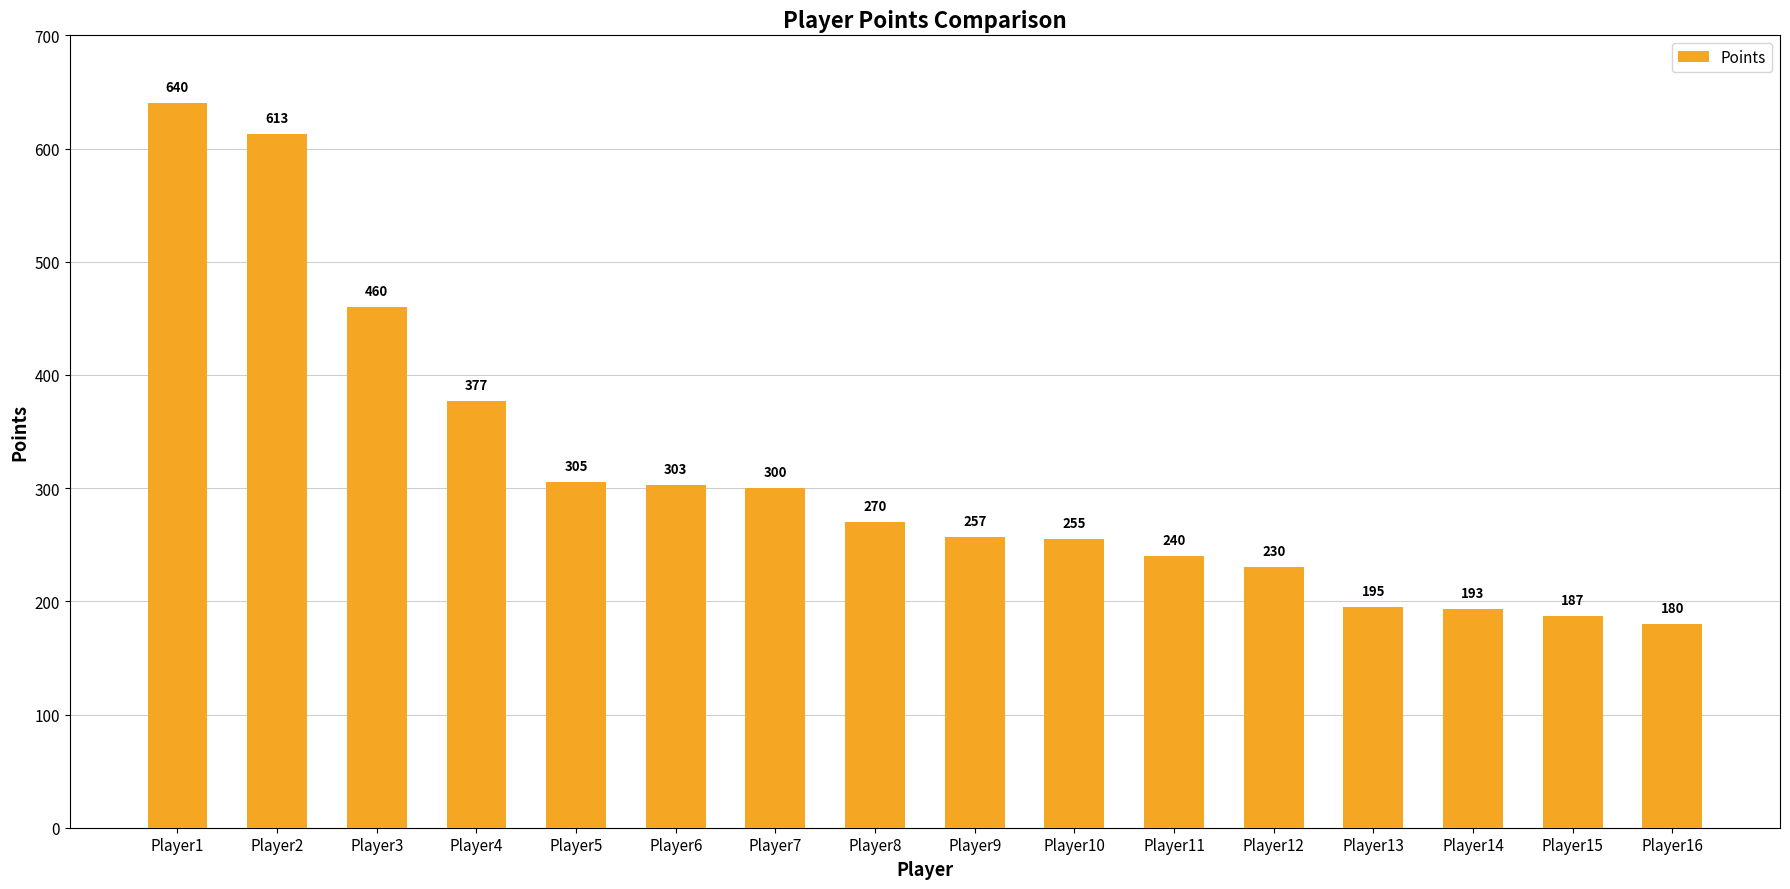

Reading left to right, transcribe all the data shown in this chart.

640	613	460	377	305	303	300	270	257	255	240	230	195	193	187	180